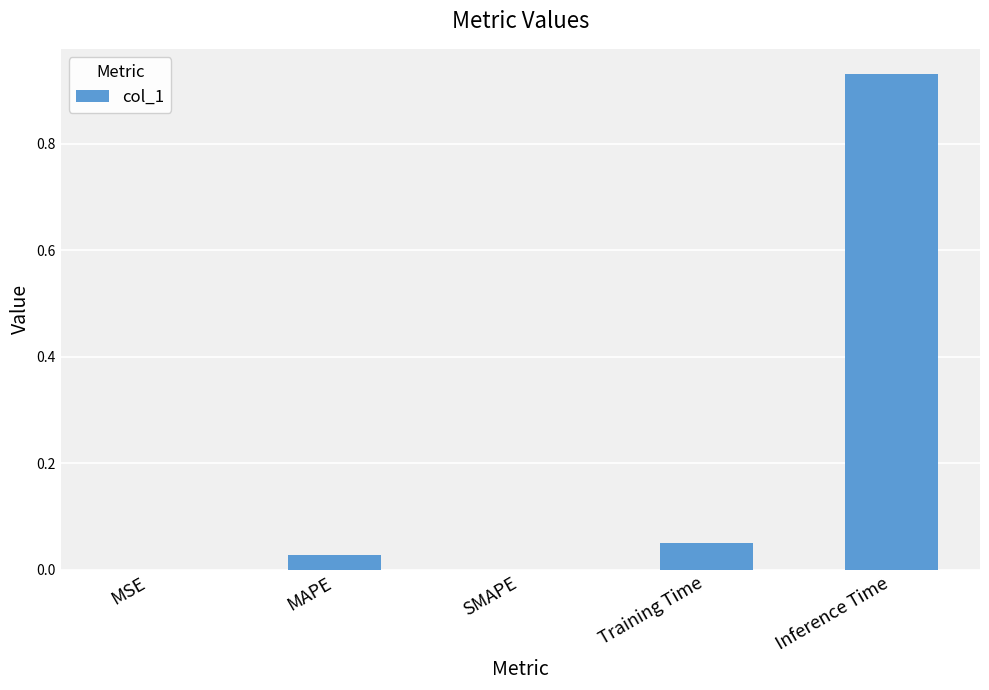

At which category does the chart reach its peak across all series?

Inference Time